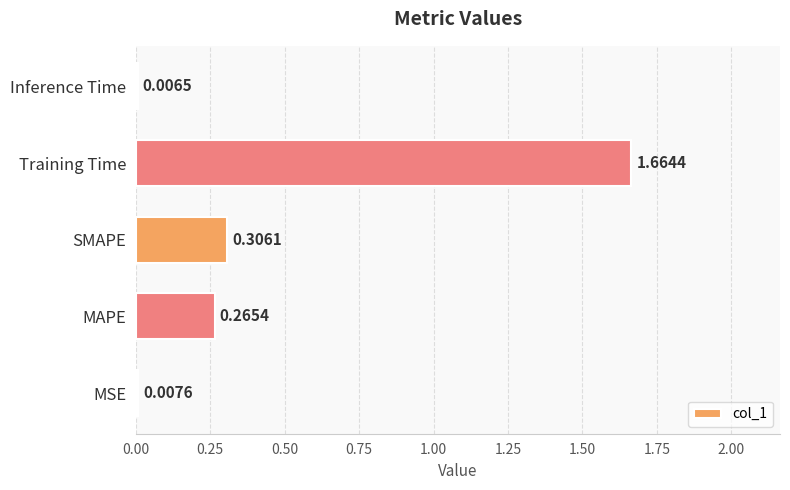

Where is the data nearest to the value 0?

Inference Time